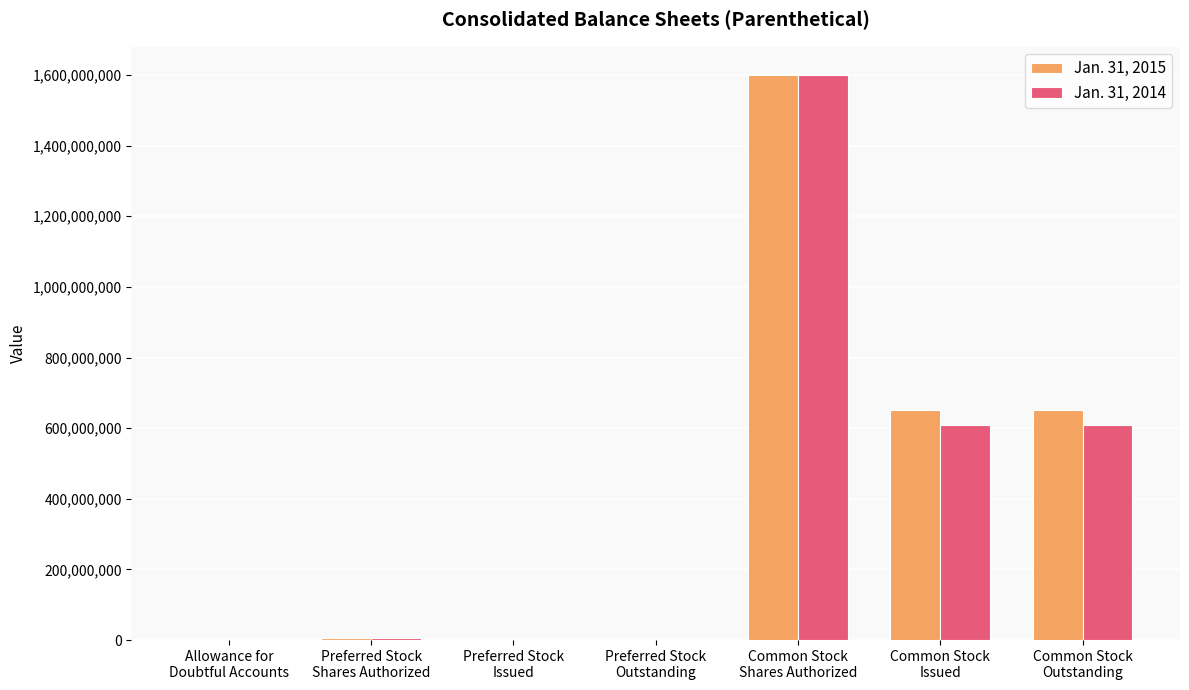

The value of Jan. 31, 2015 at Preferred Stock
Issued is 0. True or false?

True